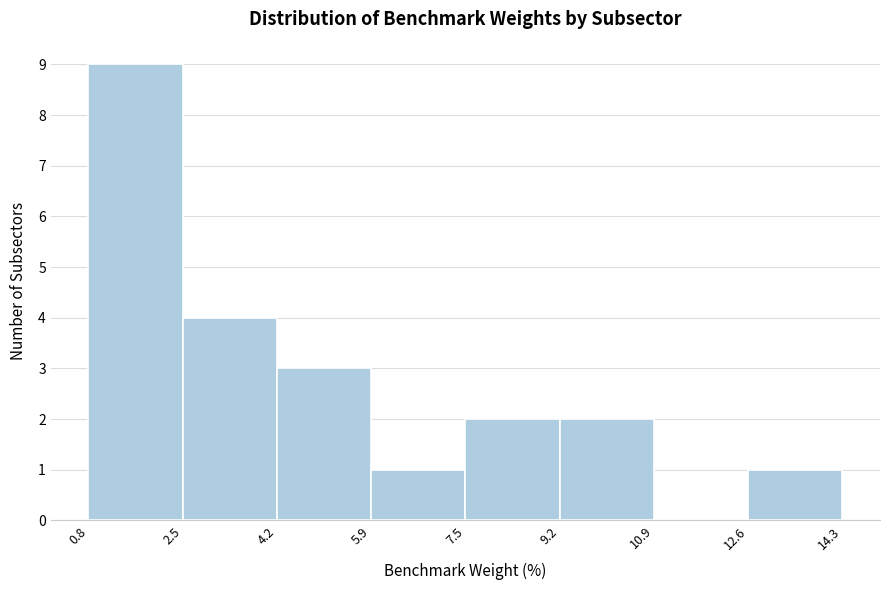

Reading left to right, transcribe this chart: for each bar, give the range it covers on the x-axis and its height. The values are not printed on the chart, so give them approximately, as read against the axis.

0.8 to 2.5: 9
2.5 to 4.2: 4
4.2 to 5.9: 3
5.9 to 7.5: 1
7.5 to 9.2: 2
9.2 to 10.9: 2
10.9 to 12.6: 0
12.6 to 14.3: 1